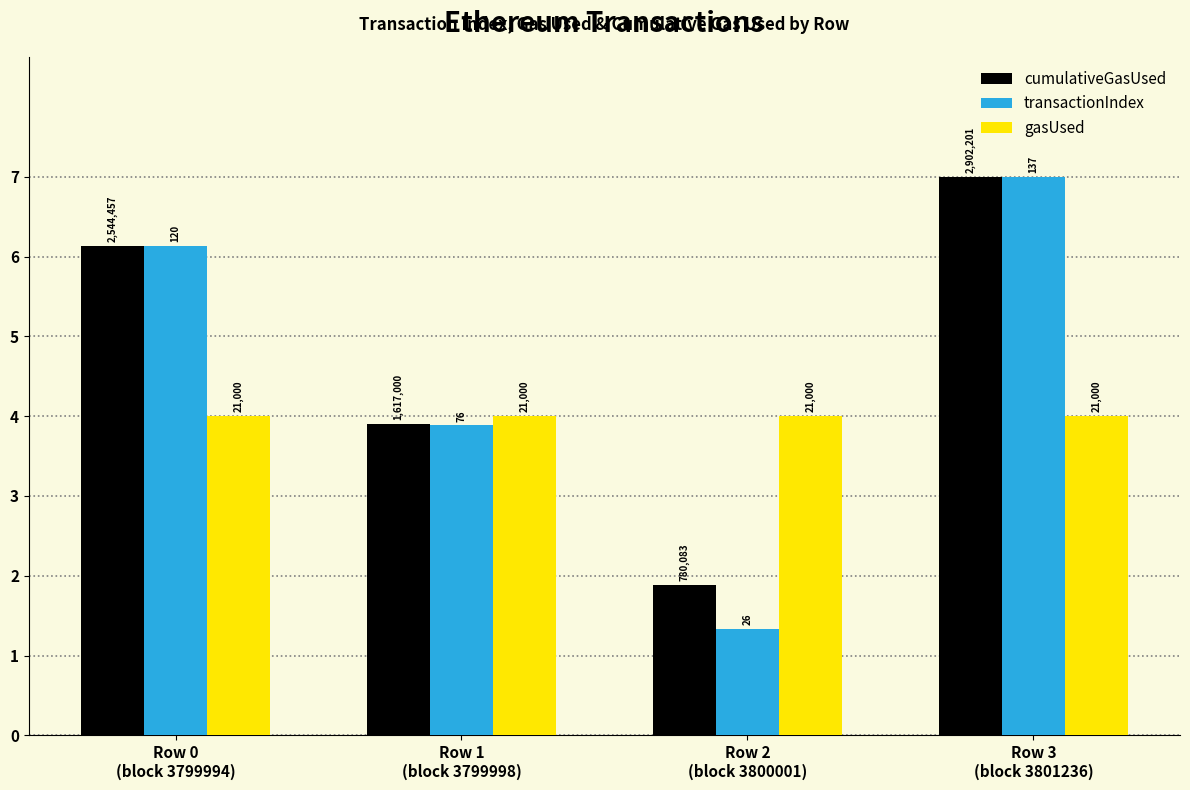

At how many categories does at least one series exceed 3?

4